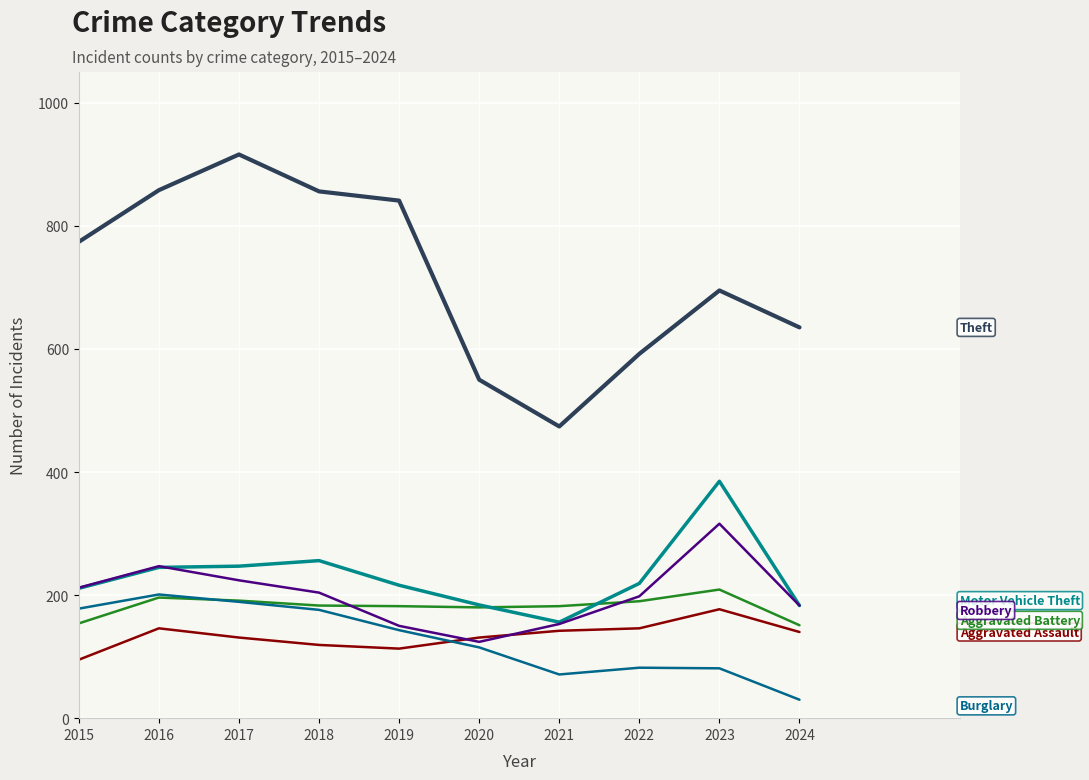

Does the chart display data point markers on the line(s)?

No